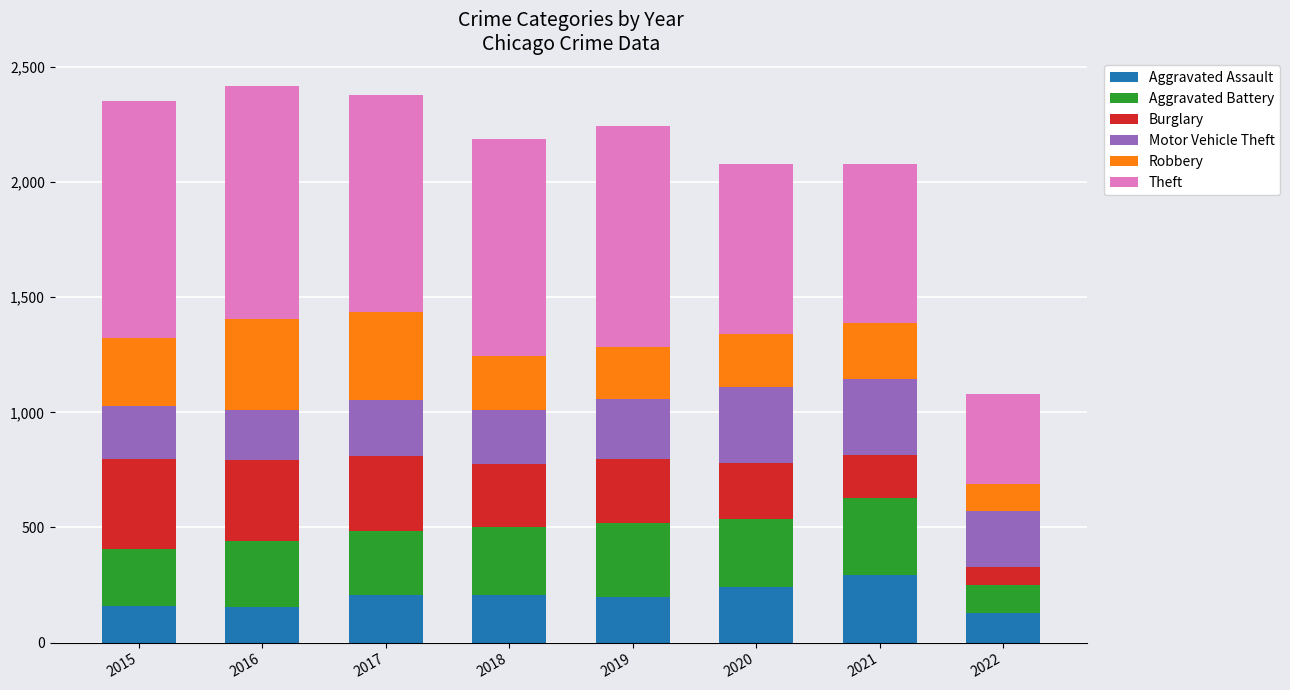

Does the chart contain any negative values?

No